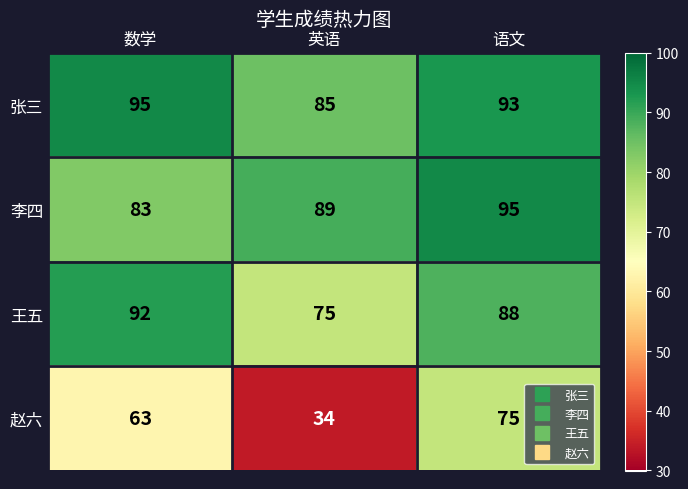

True or false: 张三 has a value of 24 at 英语.

False